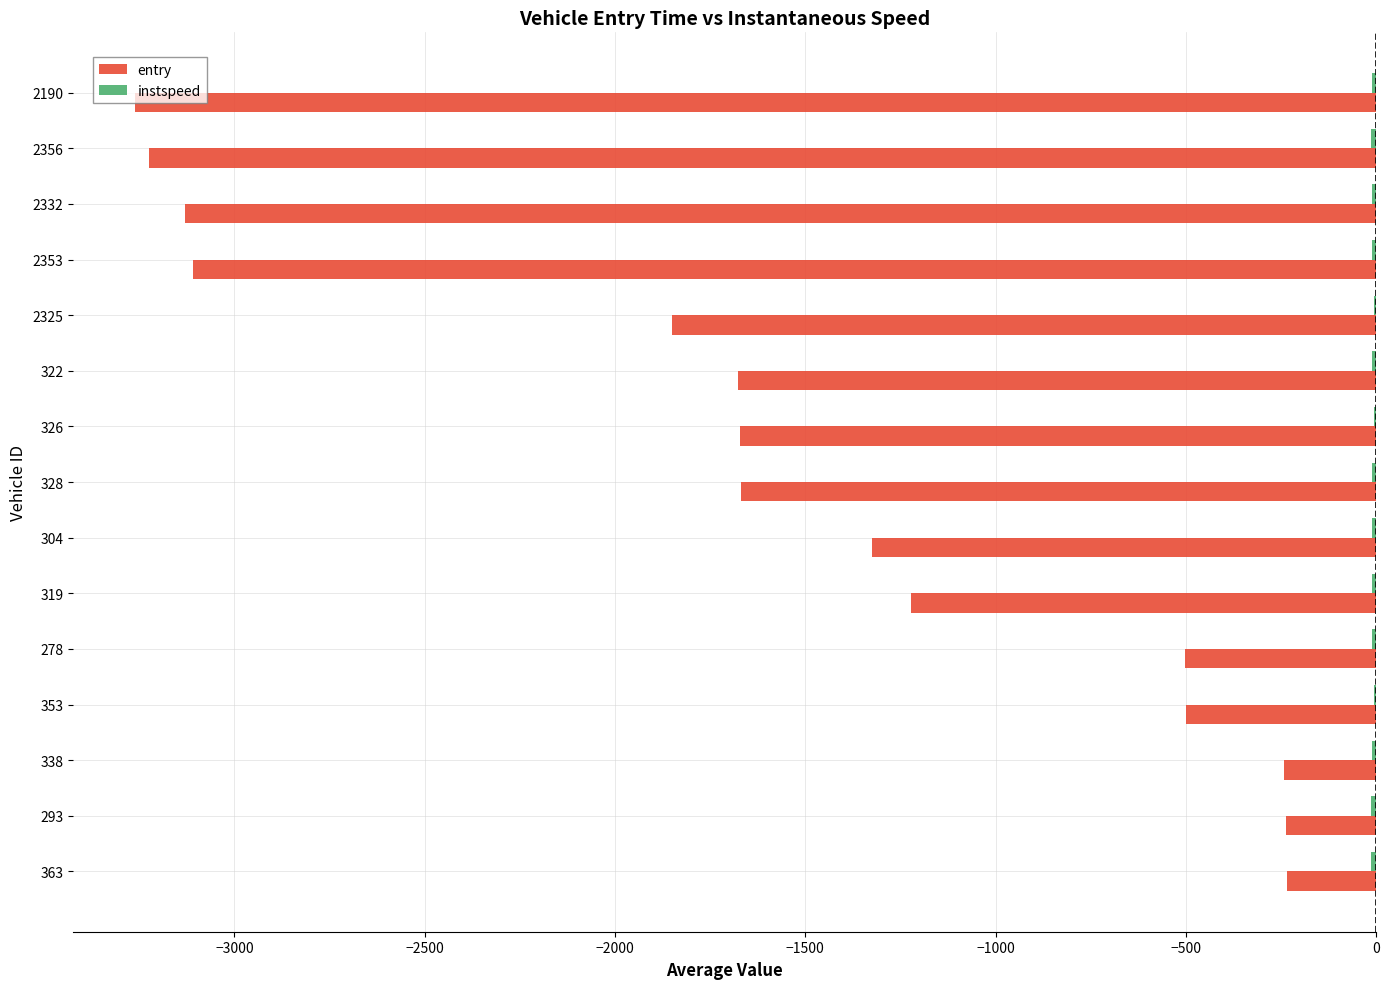

Is it true that entry equals -500.5 at 353?

True